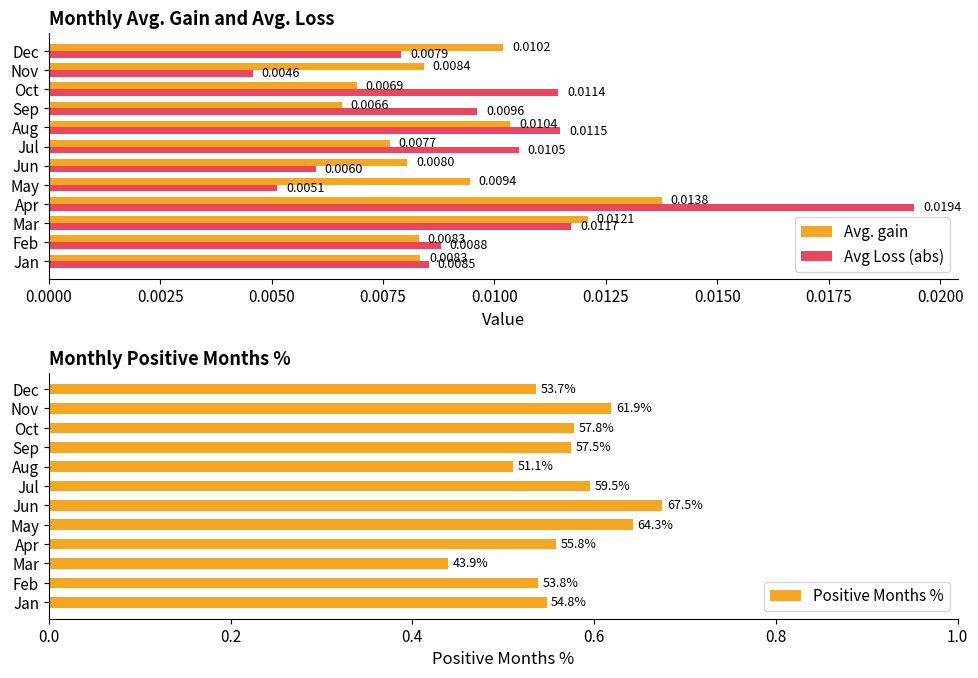

At how many categories does at least one series exceed 0?

12